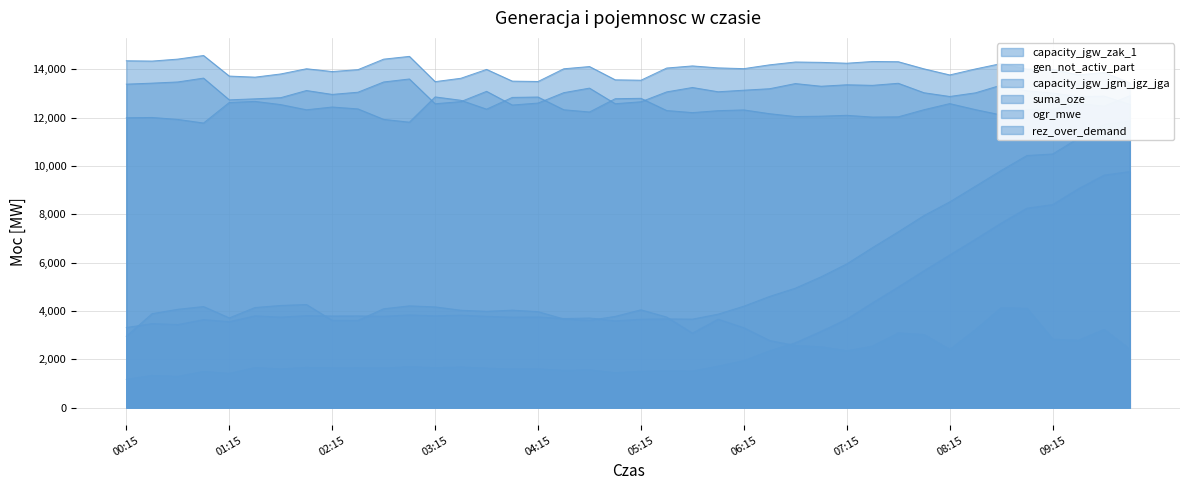

Read the ogr_mwe value at 05:30, to the nearest 50.

12300